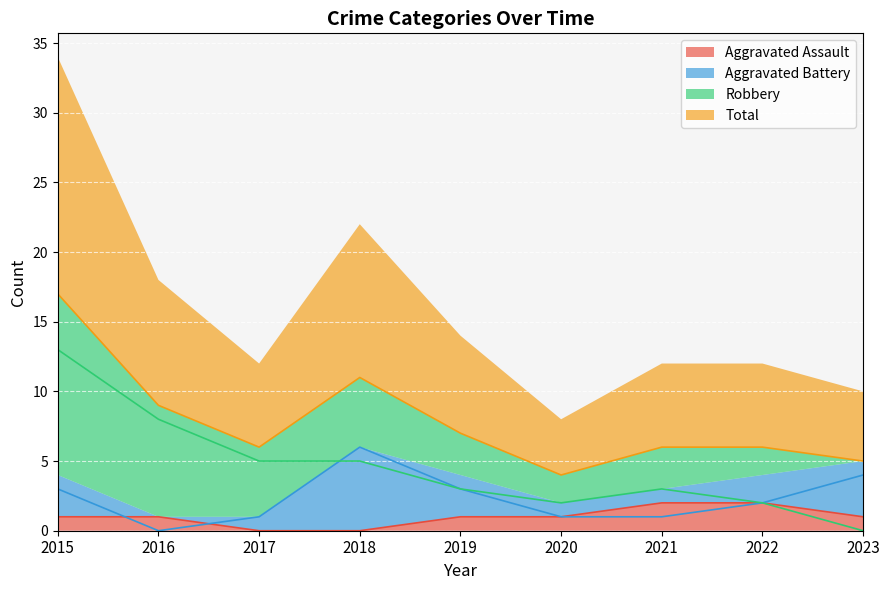

How many interior local valleys does the Aggravated Battery series have?

1